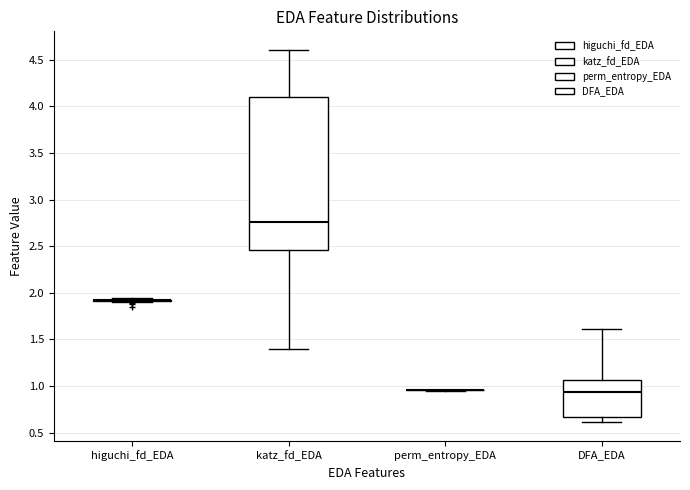

Reading left to right, transcribe this box plot: for each box, give where its median line is, the range the box spans, and where its two whiskers end, as read against the y-axis. The values are not printed on the chart, so give them approximately, as read against the axis.

higuchi_fd_EDA: box collapsed to a line at 1.90, whiskers 1.90 to 1.95
katz_fd_EDA: median 2.75, box 2.45 to 4.10, whiskers 1.40 to 4.60
perm_entropy_EDA: box collapsed to a line at 0.95, whiskers 0.95 to 0.95
DFA_EDA: median 0.95, box 0.65 to 1.05, whiskers 0.60 to 1.60